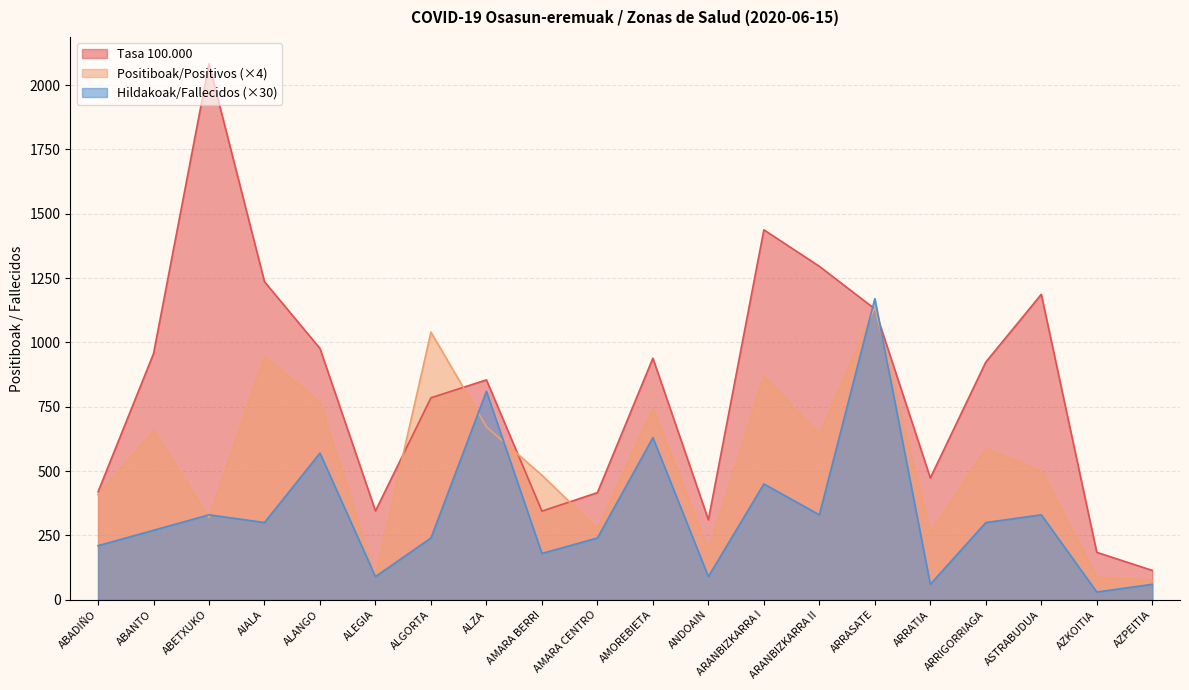

True or false: Hildakoak/Fallecidos has more than 2 points higher than both neighbors.

True